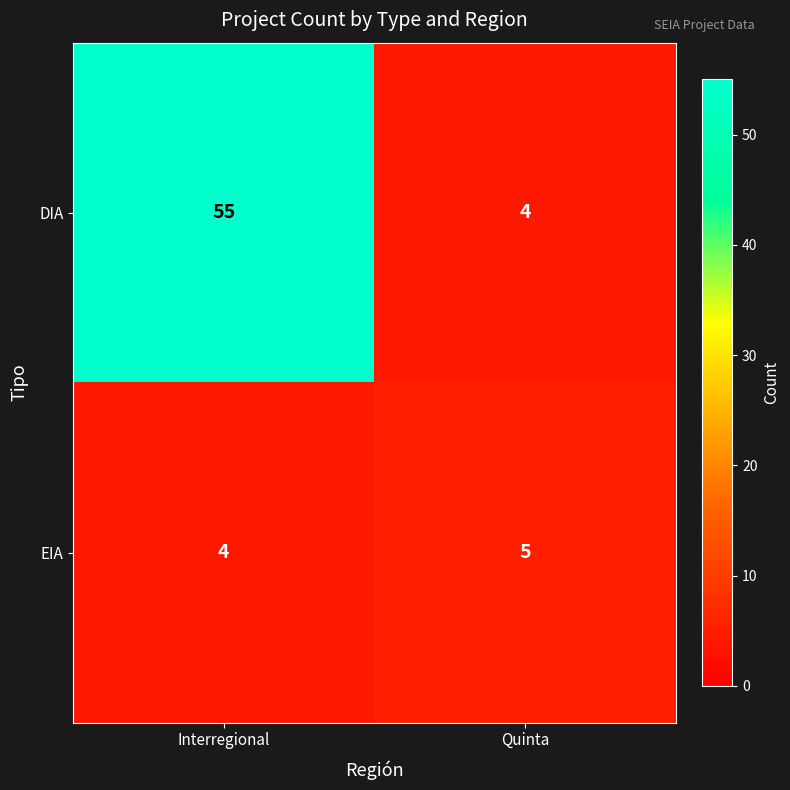

What is the sum of all EIA values?

9